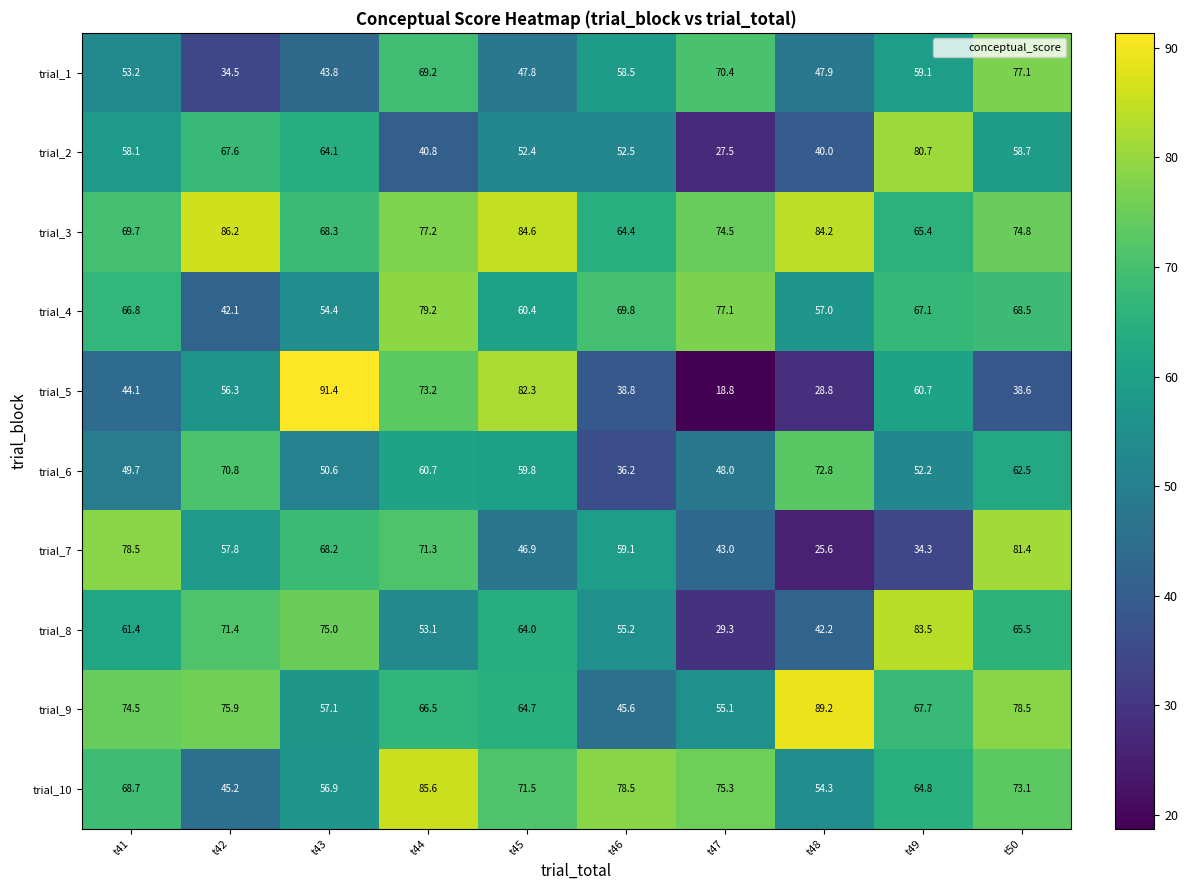

What is the total value across all series at t48?

542.0